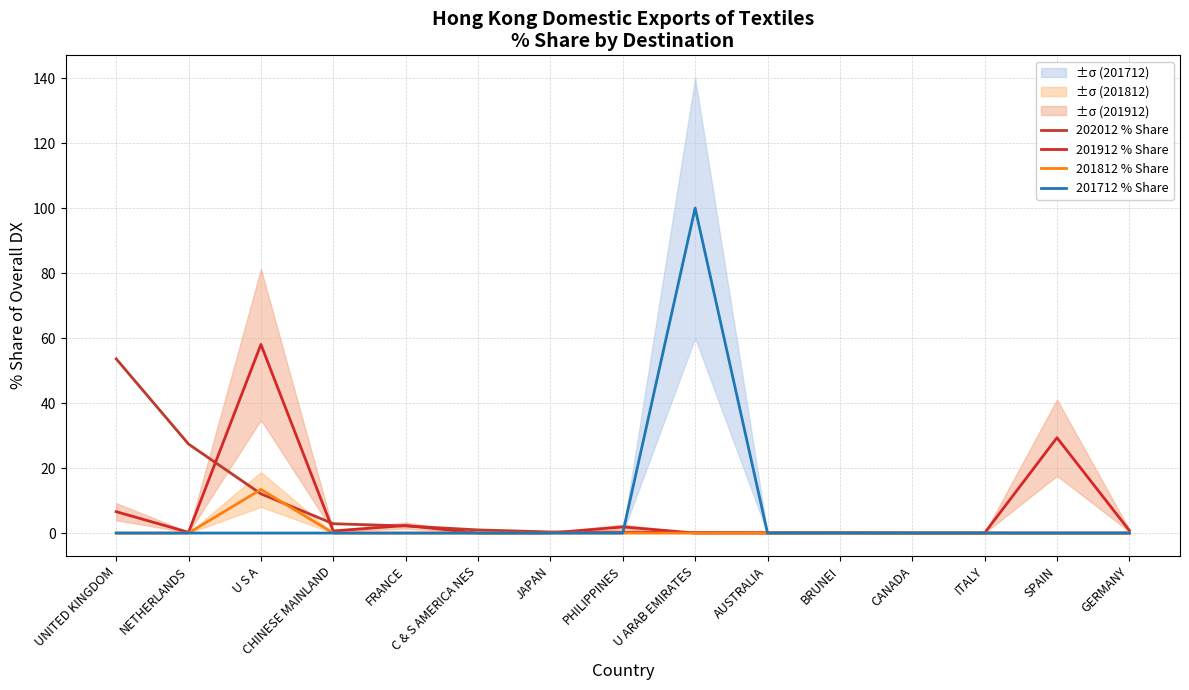

Reading left to right, extract all data points from this chart.

202012 % Share: 53.6	27.4	12.1	2.9	2.2	1.0	0.3	0.2	0.2	0.1	0.1	0.0	0.0	0.0	0.0
201912 % Share: 6.6	0.2	58.0	0.6	2.3	0.0	0.0	1.9	0.0	0.0	0.1	0.0	0.0	29.3	0.8
201812 % Share: 0.0	0.0	13.4	0.0	0.0	0.0	0.0	0.0	0.0	0.0	0.0	0.0	0.0	0.0	0.0
201712 % Share: 0.0	0.0	0.0	0.0	0.0	0.0	0.0	0.0	100.0	0.0	0.0	0.0	0.0	0.0	0.0